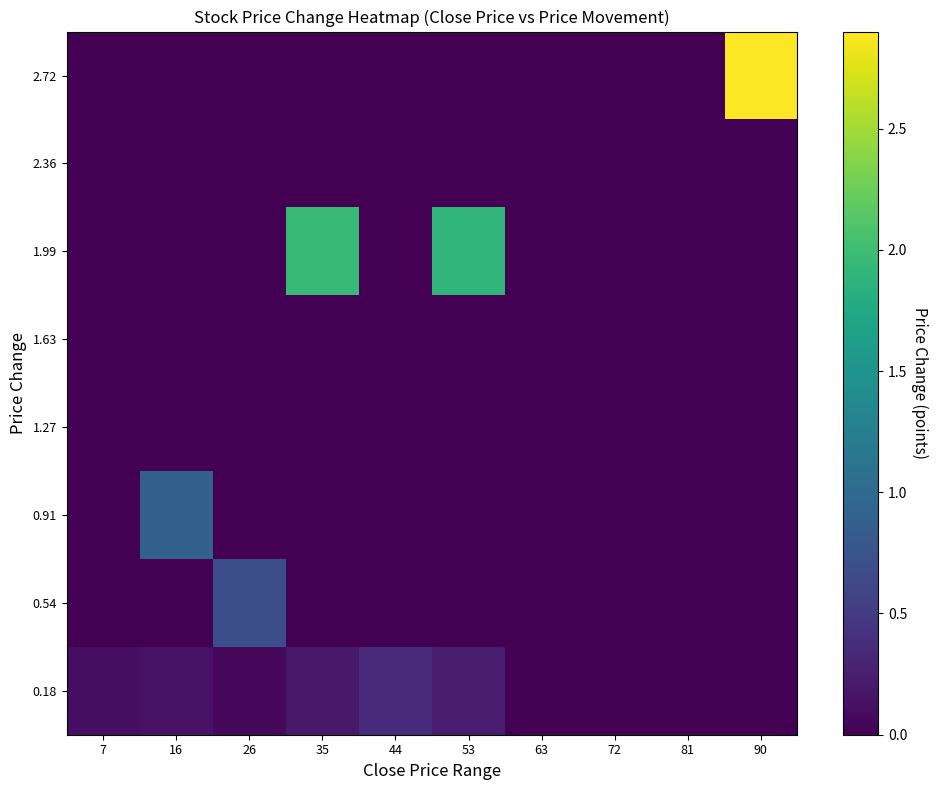

How many data points does each series have?

10